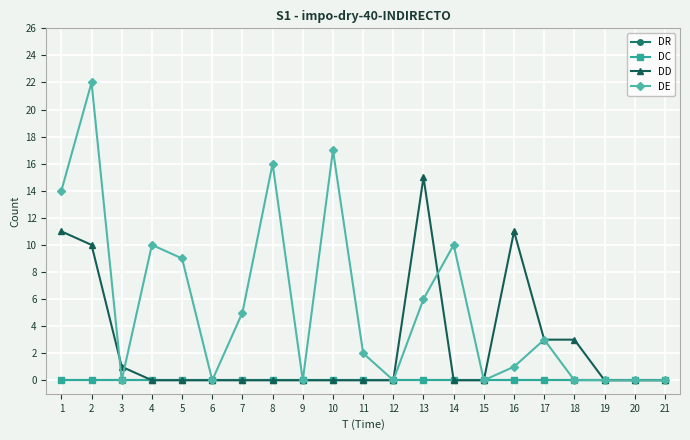

What is the maximum value shown in the chart?

22